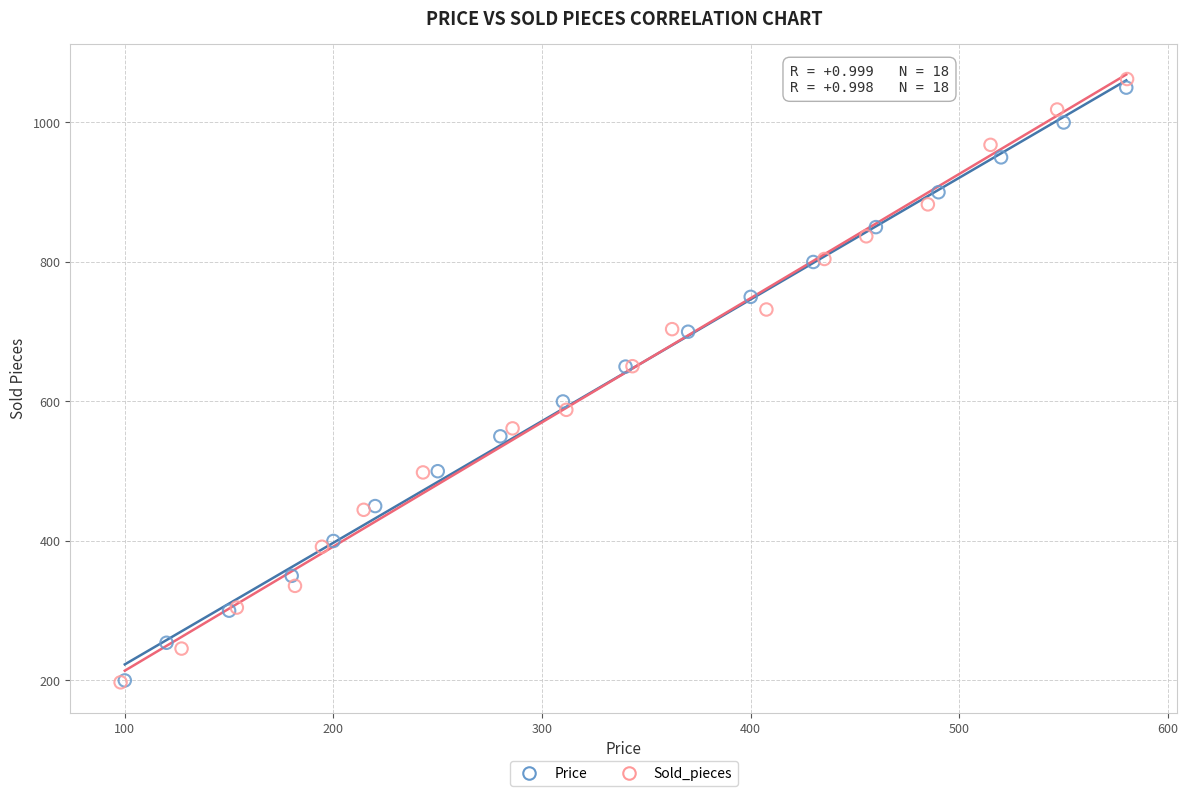

Which series contains the highest Y value?

Sold_pieces